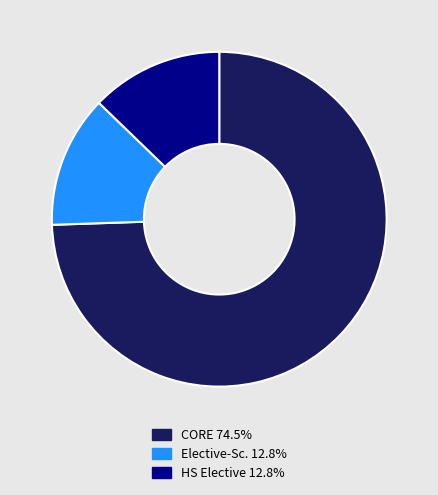

Is there a majority slice in this chart?

Yes